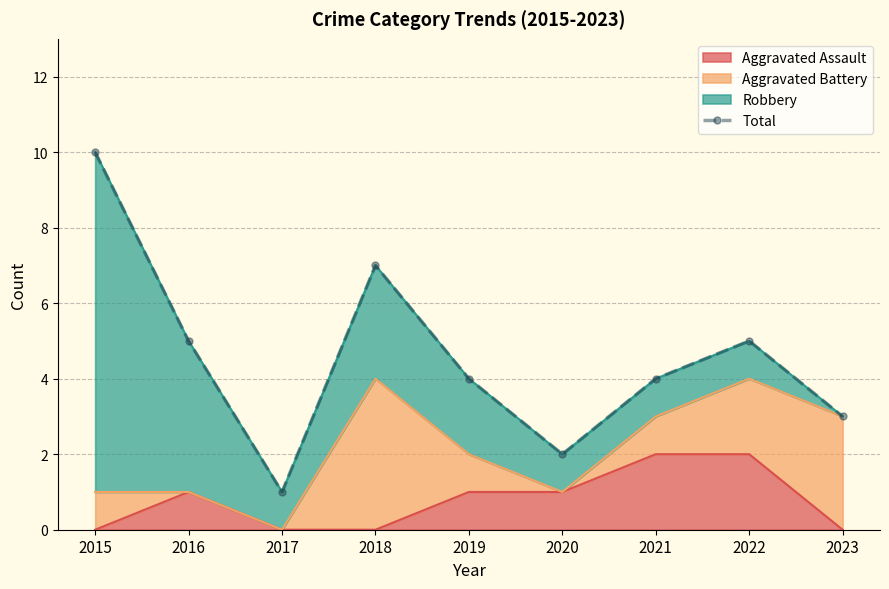

Between 2015 and 2020, which is larger?

2015